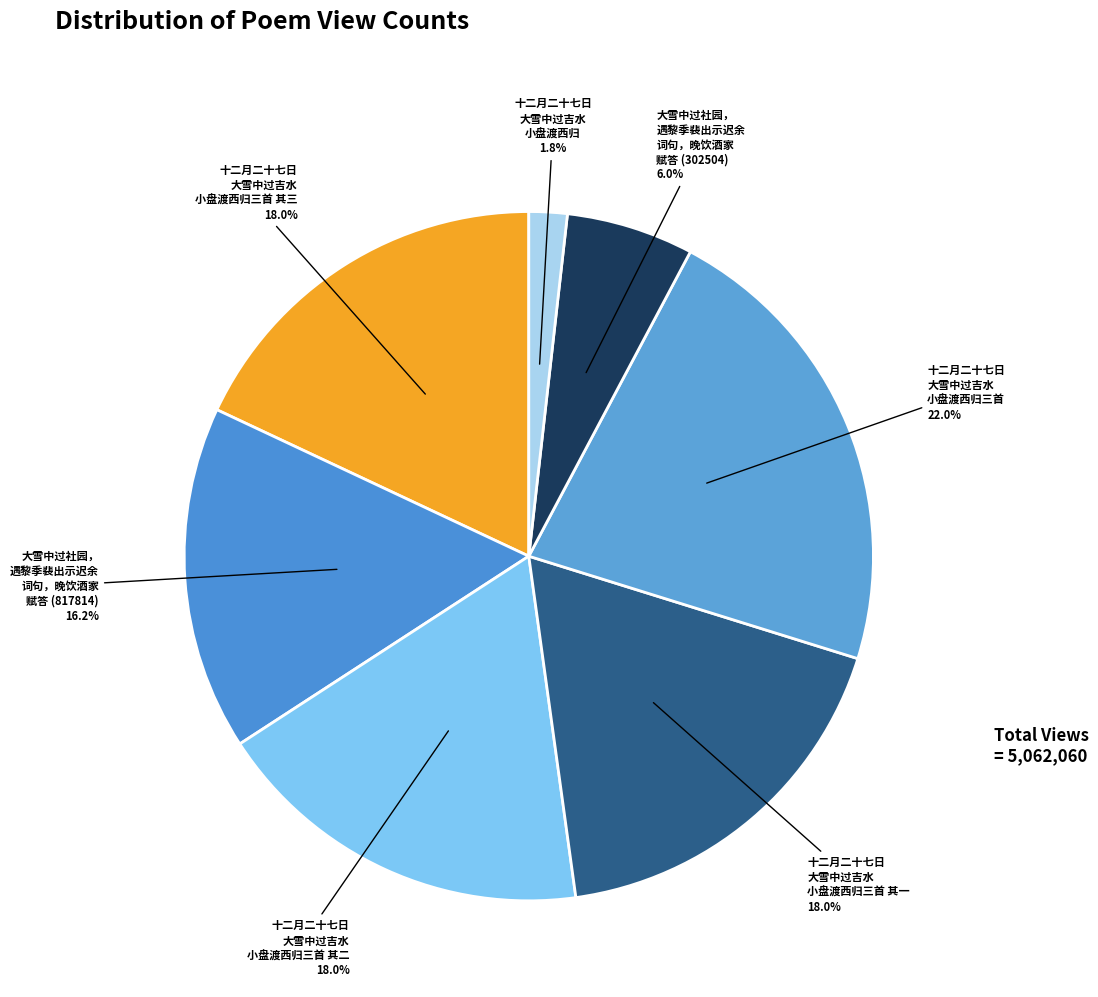

Which has a higher value, 十二月二十七日 大雪中过吉水 小盘渡西归三首 其三 or 十二月二十七日 大雪中过吉水 小盘渡西归三首?

十二月二十七日 大雪中过吉水 小盘渡西归三首